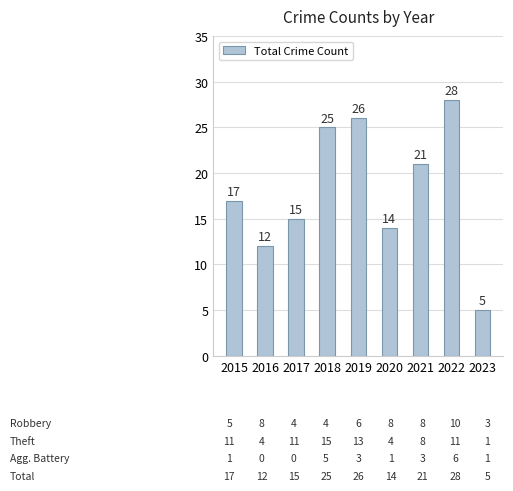

What is the maximum value shown in the chart?

28